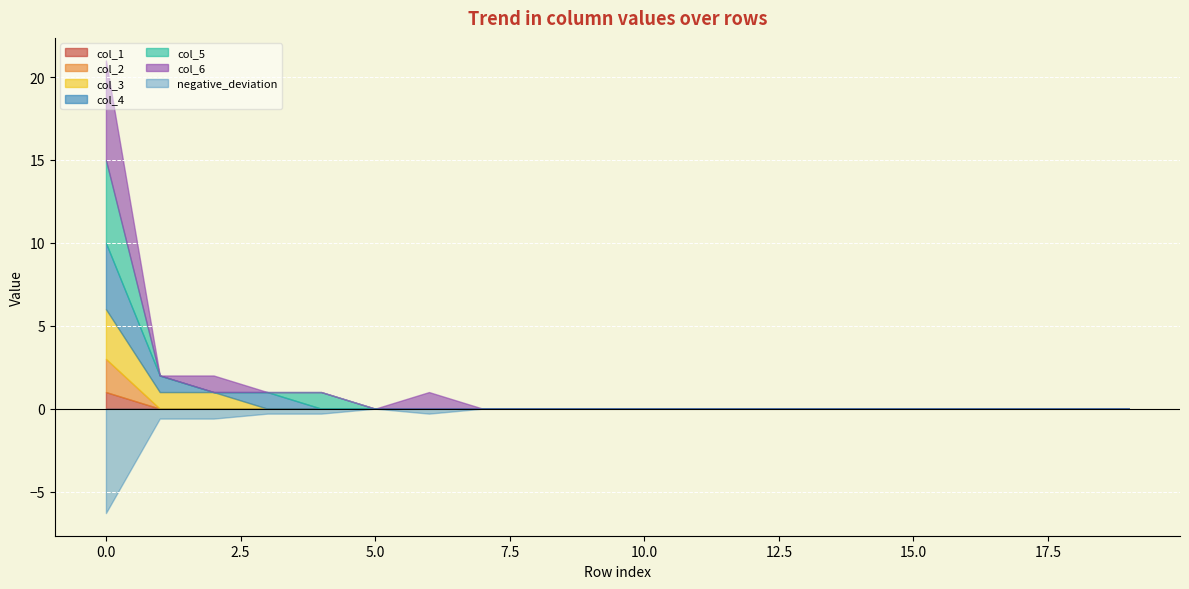

What is the difference between the second highest and minimum values in the col_6 series?

1